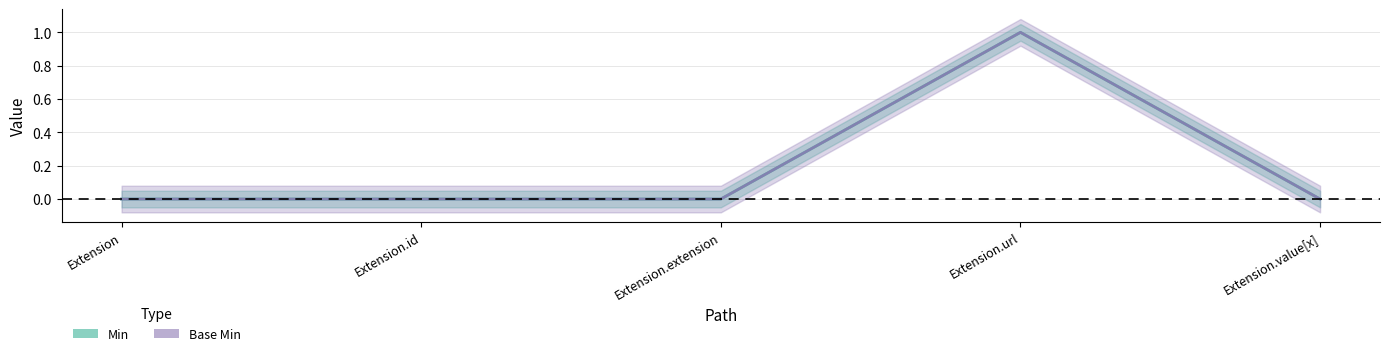

Which category has the highest value in the Base Min series?

Extension.url